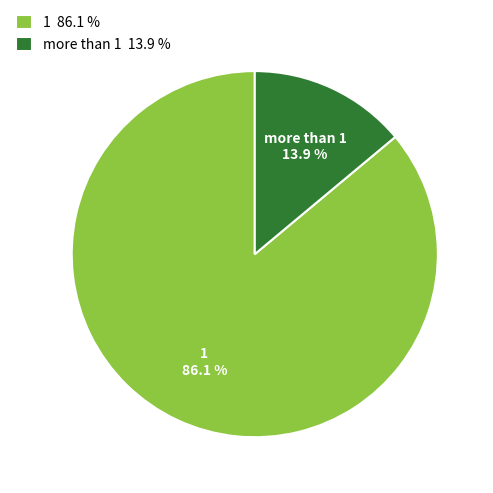

To the nearest percent, what portion does 1 represent?

86%